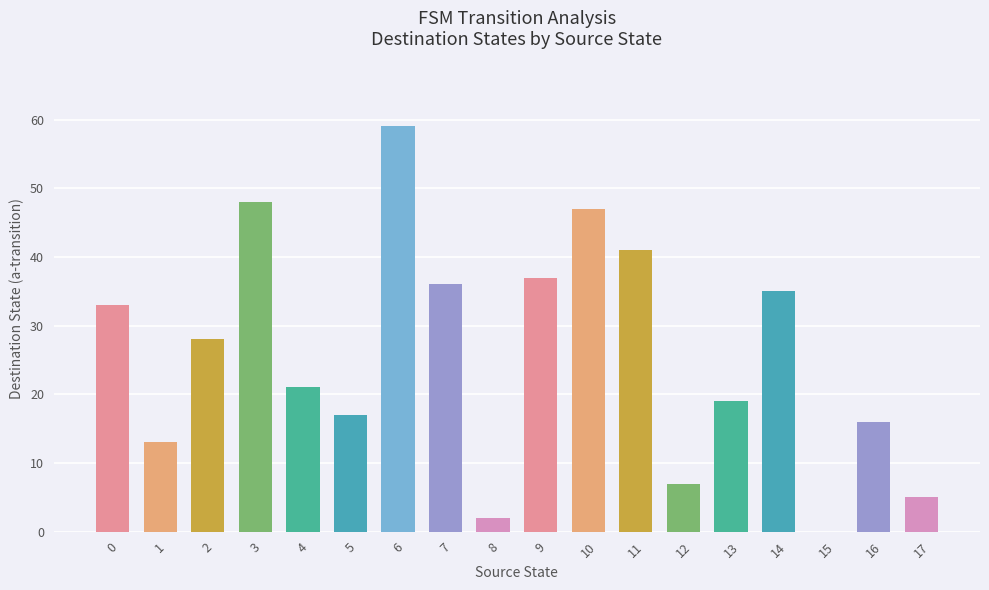

What is the maximum value shown in the chart?

59